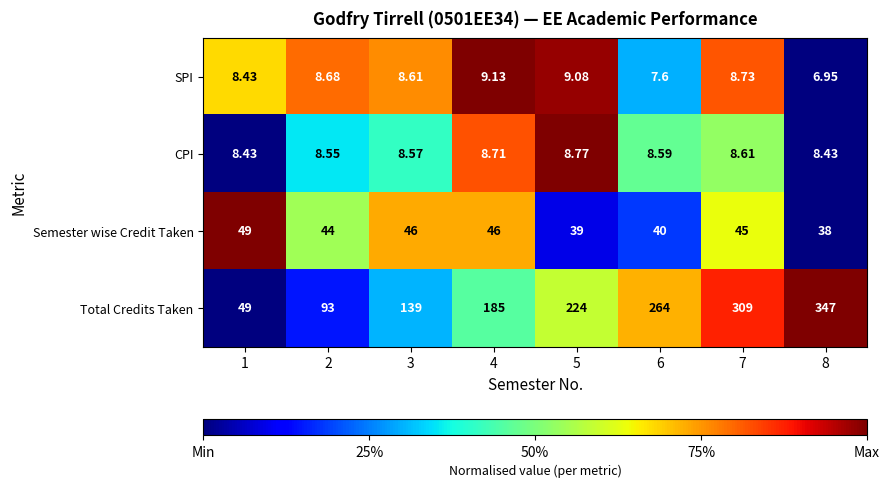

Is the value of Semester wise Credit Taken at 8 greater than the value of SPI at 3?

Yes